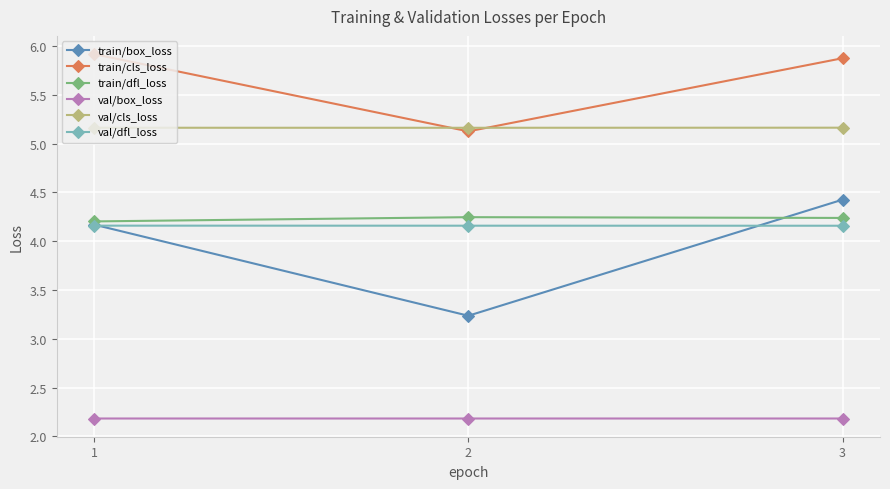

What is the spread (max minus min) of values at 1?

3.7